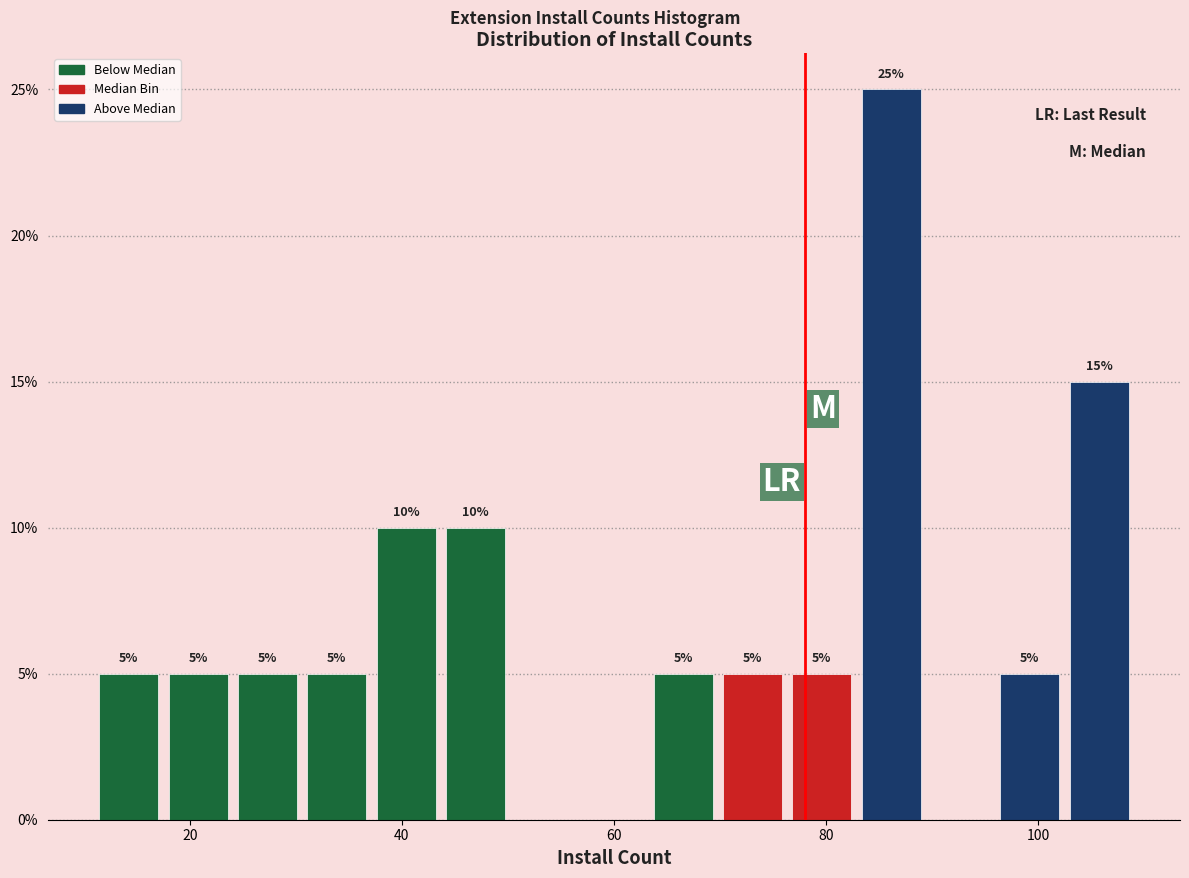

Read against the x-axis, roughly where is the centre of the tallest bar?

86